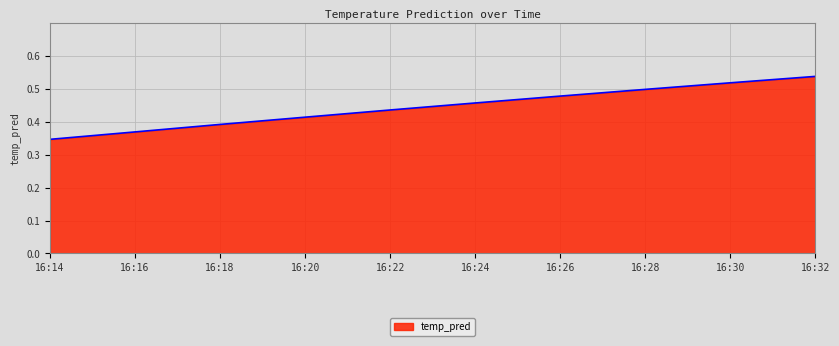

Rank the categories by value from highest to lowest.

16:32, 16:30, 16:28, 16:26, 16:24, 16:22, 16:20, 16:18, 16:16, 16:14